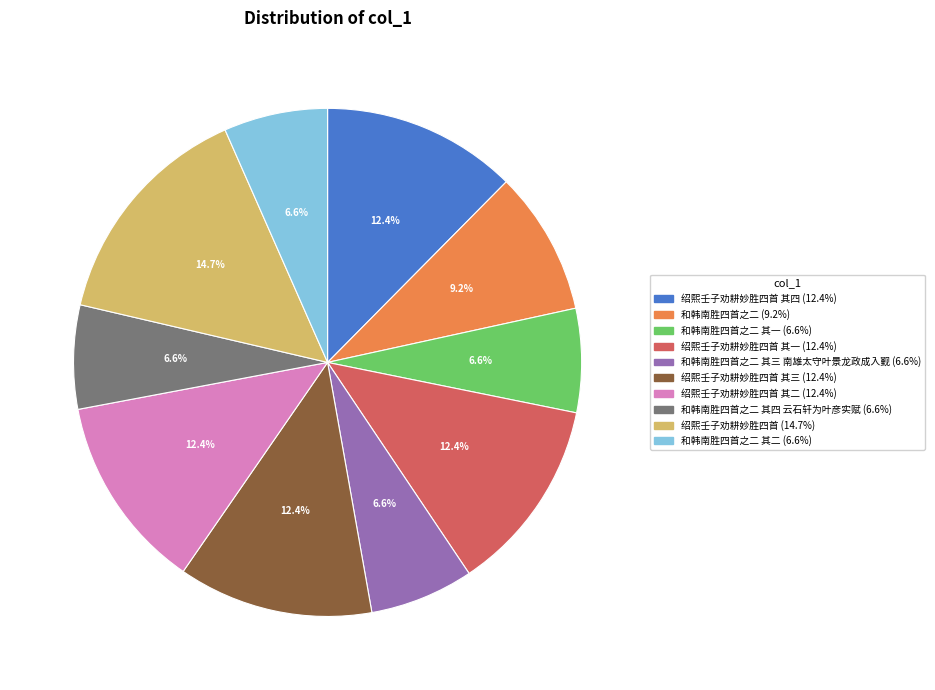

To the nearest percent, what is the average slice percentage?

10%